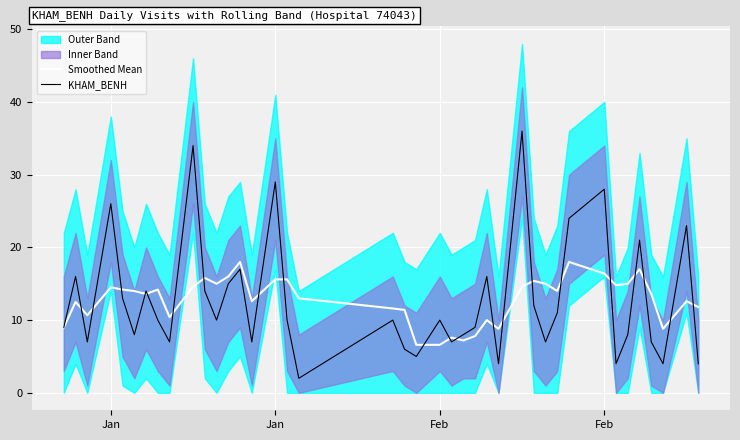

Rank the series by their average value, from highest to lowest.

Smoothed Mean, KHAM_BENH